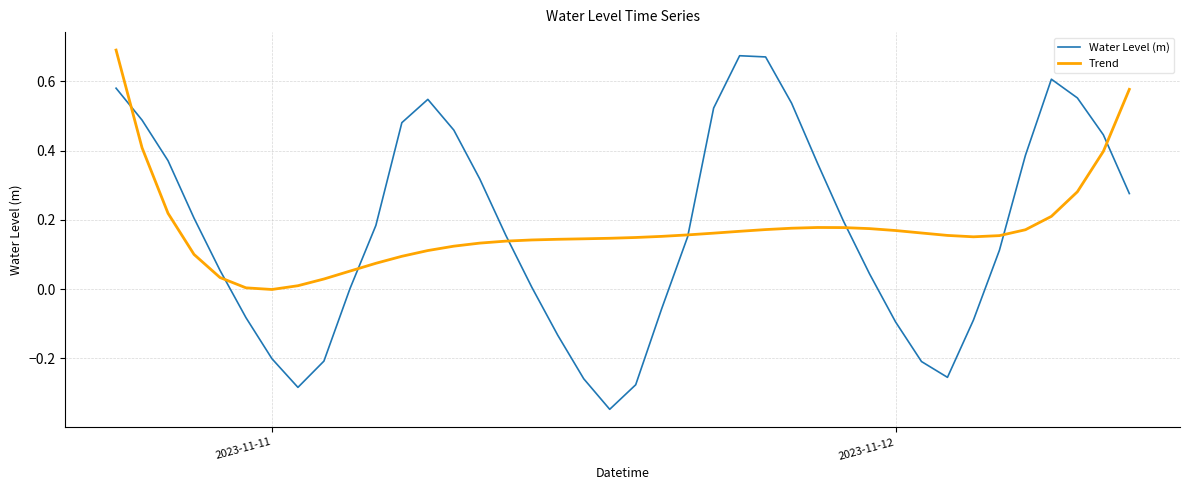

Which series has the largest range (max minus min)?

Water Level (m)